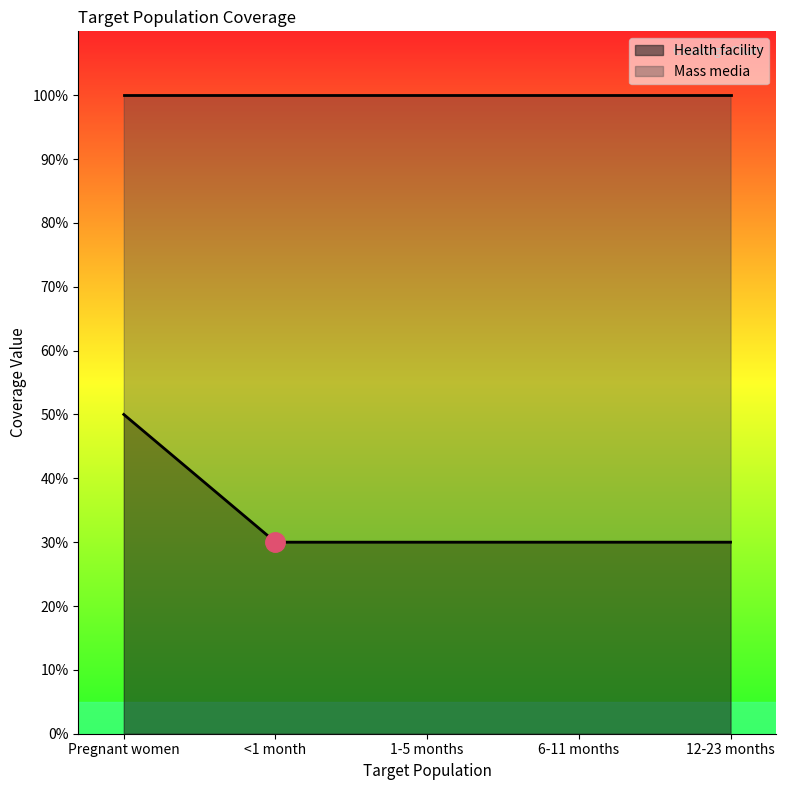

Rank the categories by value from lowest to highest.

<1 month, 1-5 months, 6-11 months, 12-23 months, Pregnant women